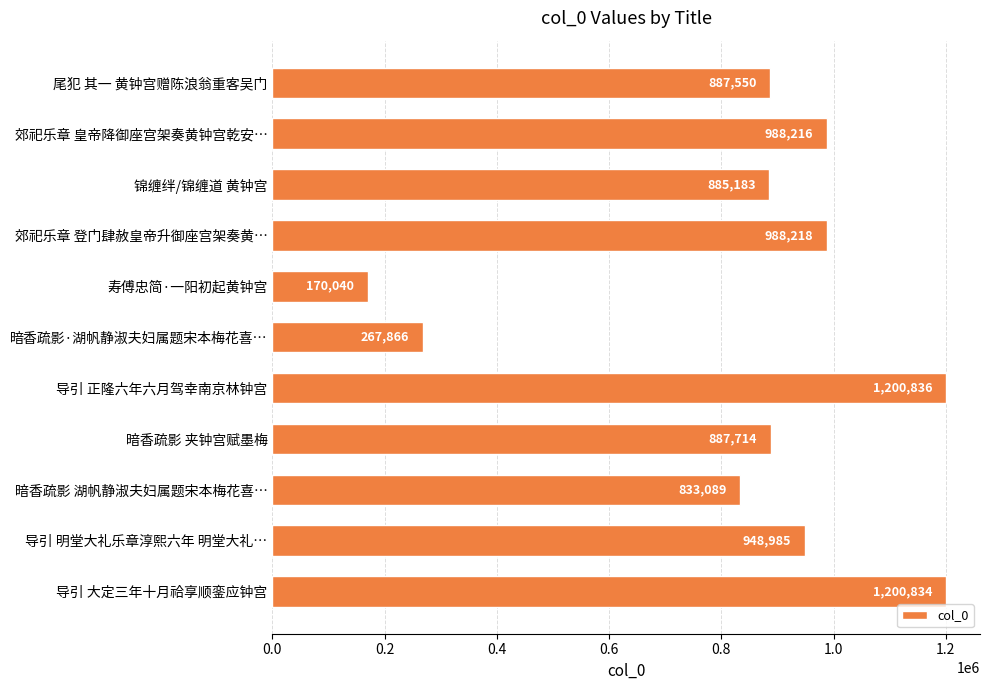

How many bars are there in total?

11